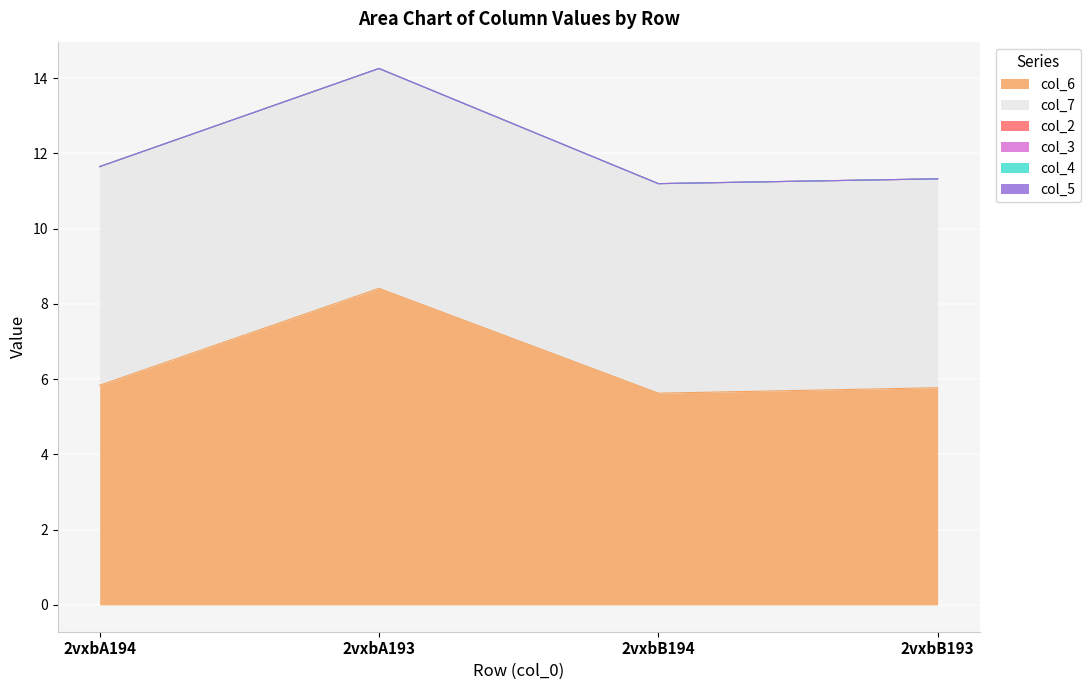

How many lines are shown in the chart?

6